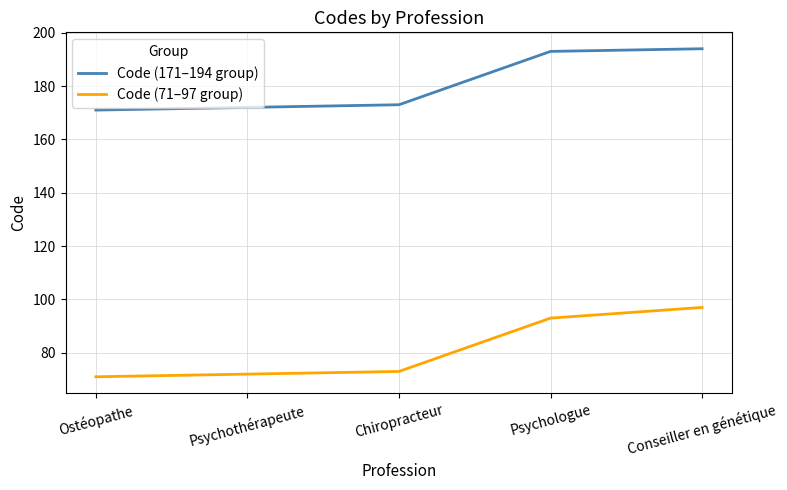

Reading left to right, what are all the values shown in this chart?

Code (171–194 group): 171	172	173	193	194
Code (71–97 group): 71	72	73	93	97